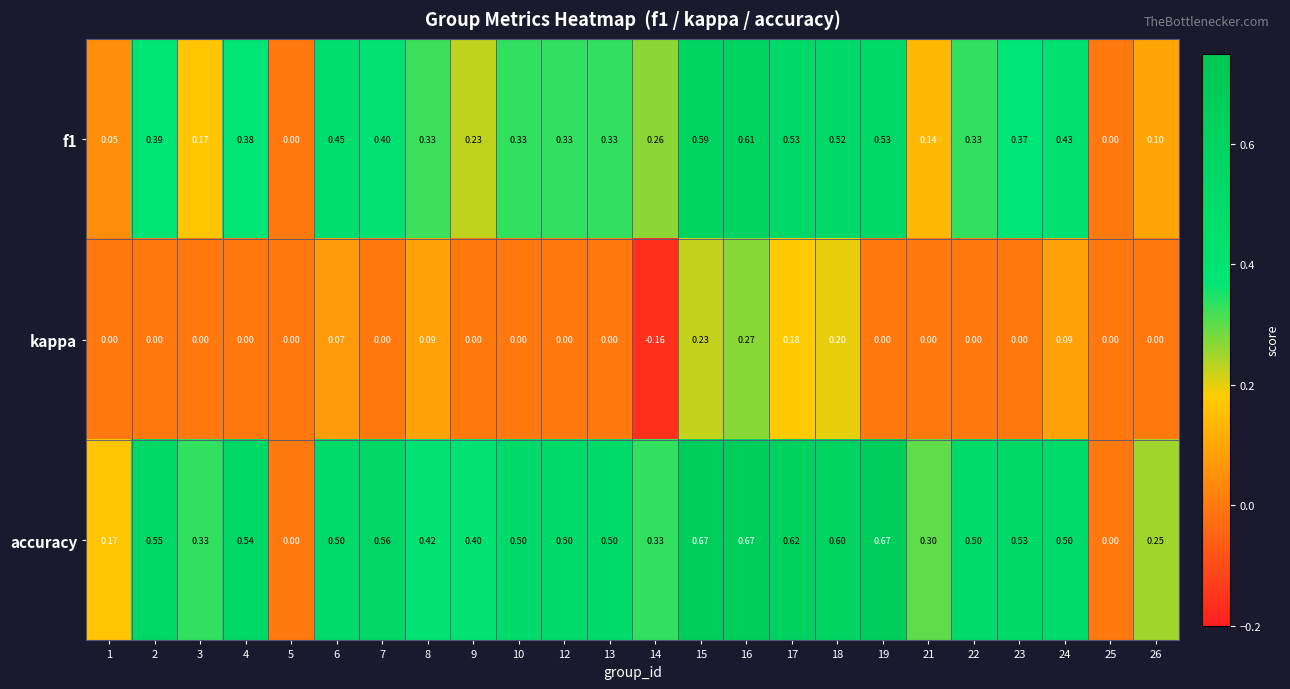

Which series has the largest total across all categories?

accuracy